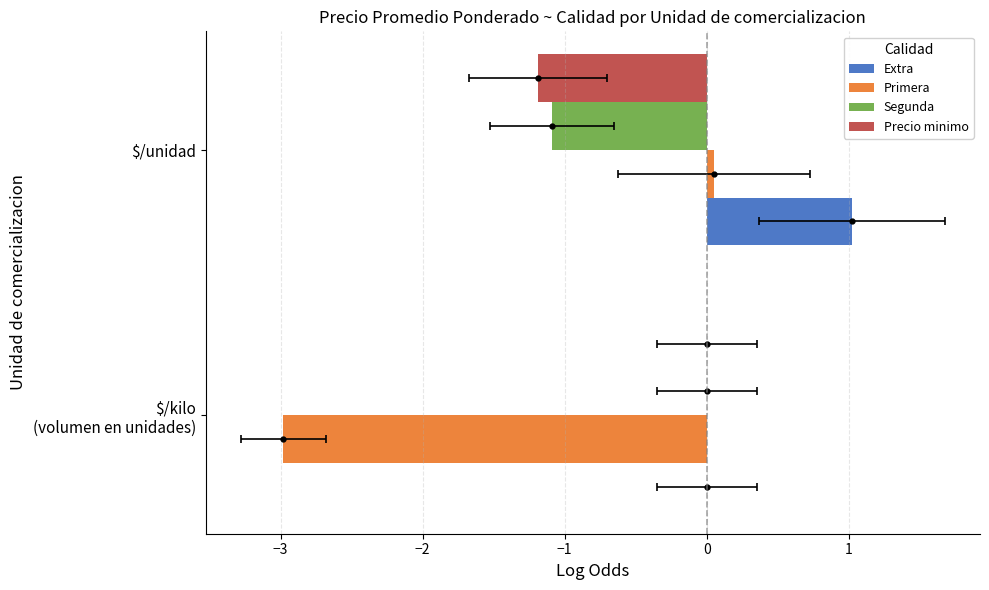

What is the average value of the Extra series?

0.5